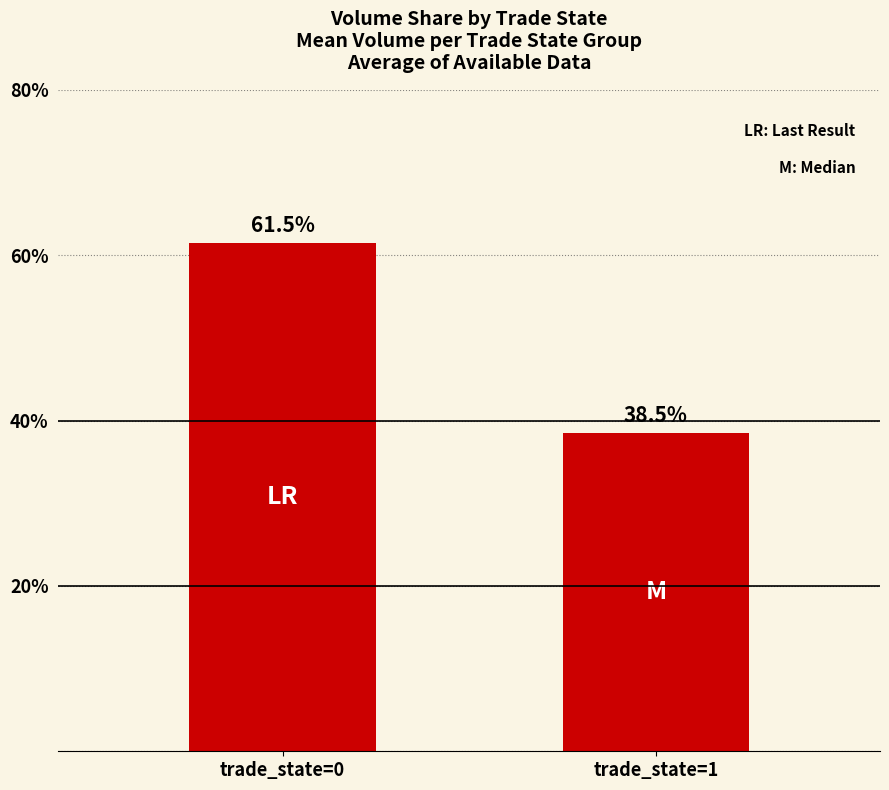

What is the sum of the values at trade_state=1 and trade_state=0?

100.0